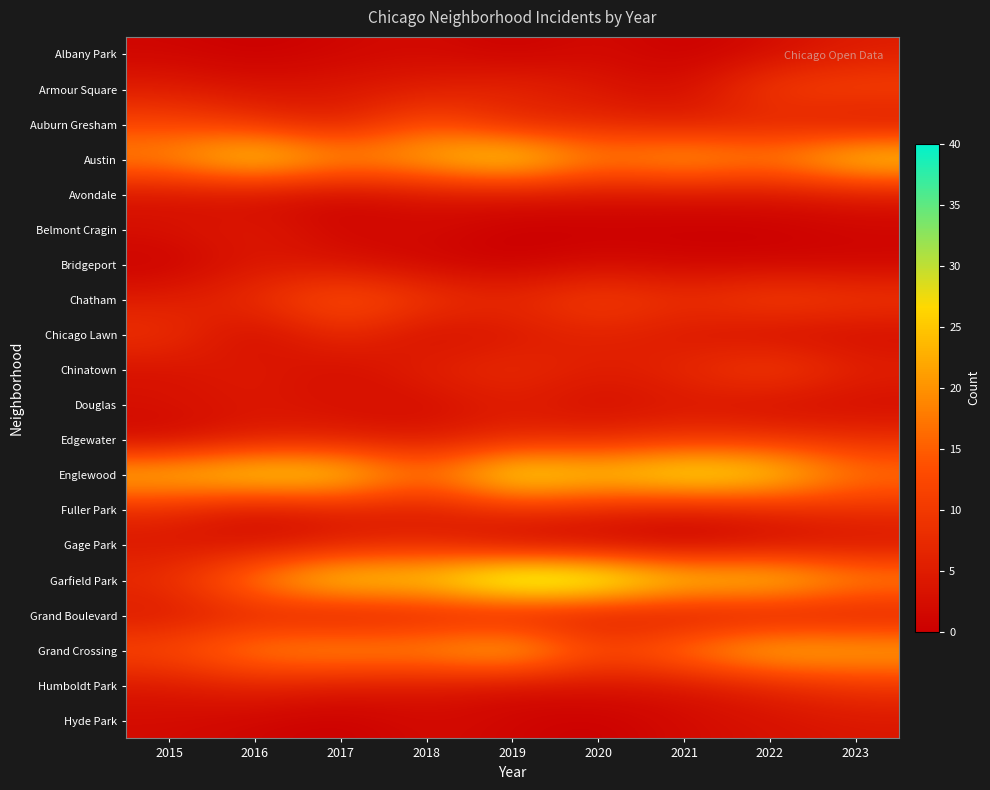

Which category has the lowest value across all series?

2016